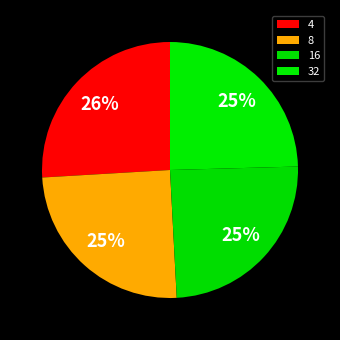

To the nearest percent, what is the difference between the largest and smallest slice percentages?

1%